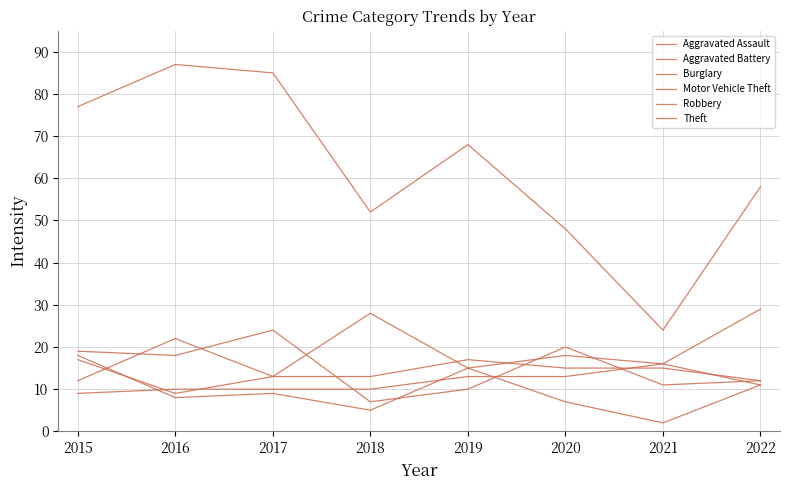

How many lines are shown in the chart?

6